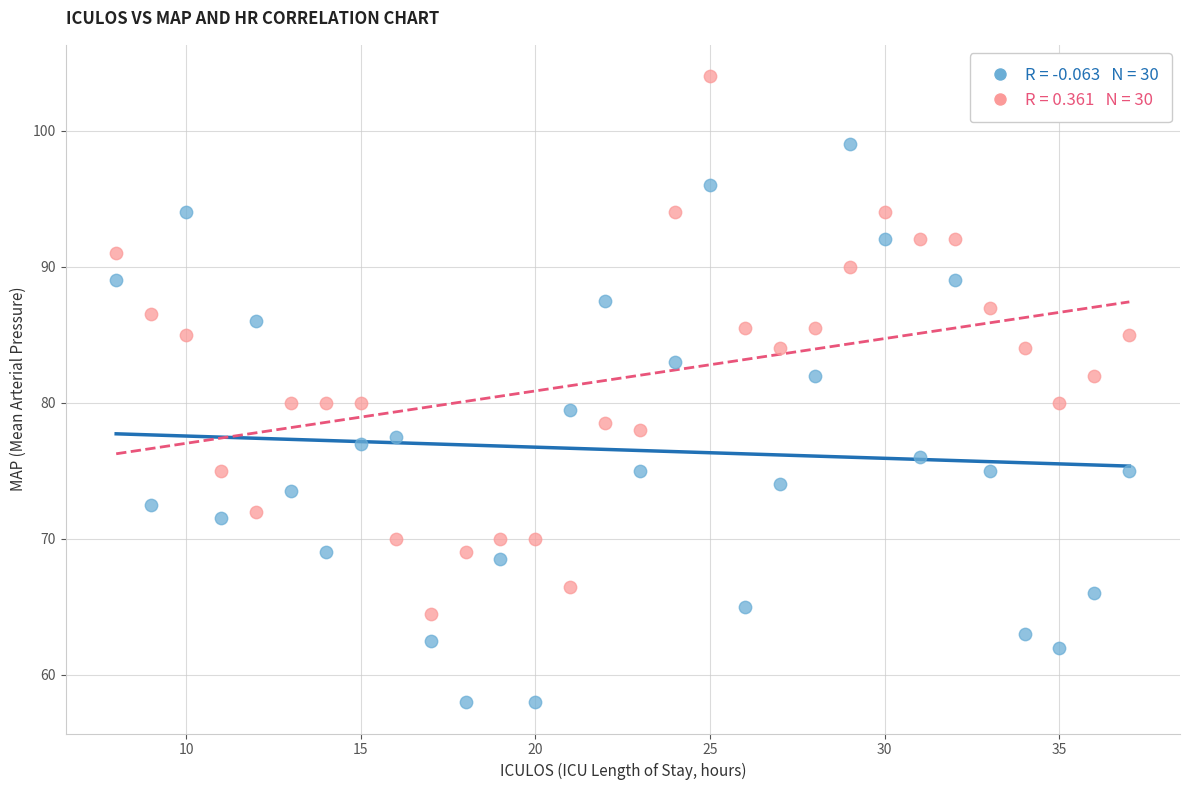

Across all data points, what is the range of X values (max minus min)?

29.0